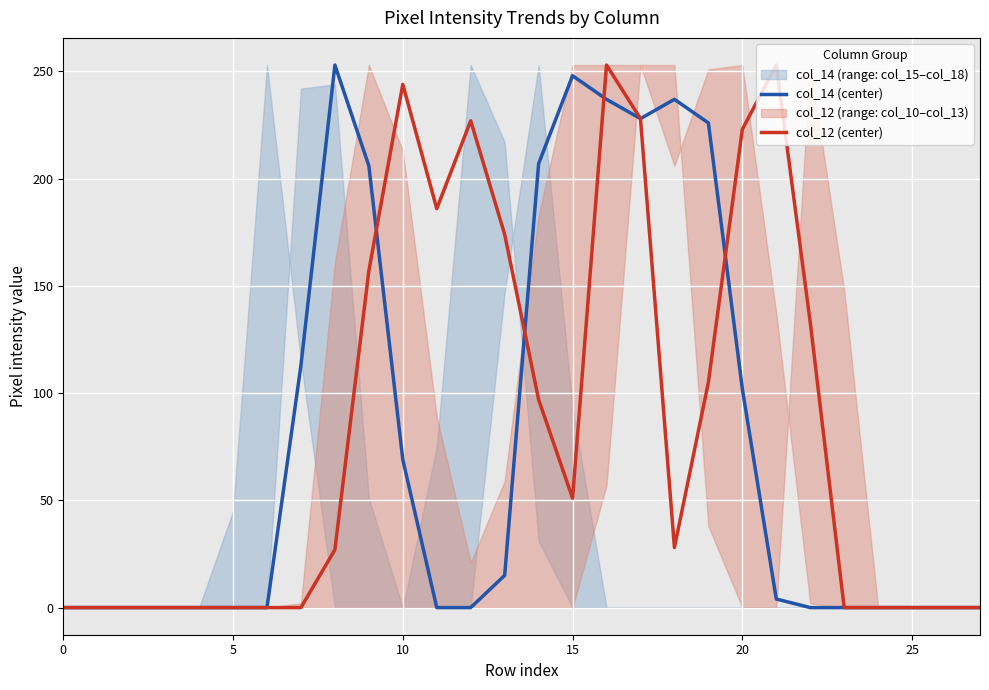

True or false: col_14 (center) and col_12 (center) intersect in this chart.

True